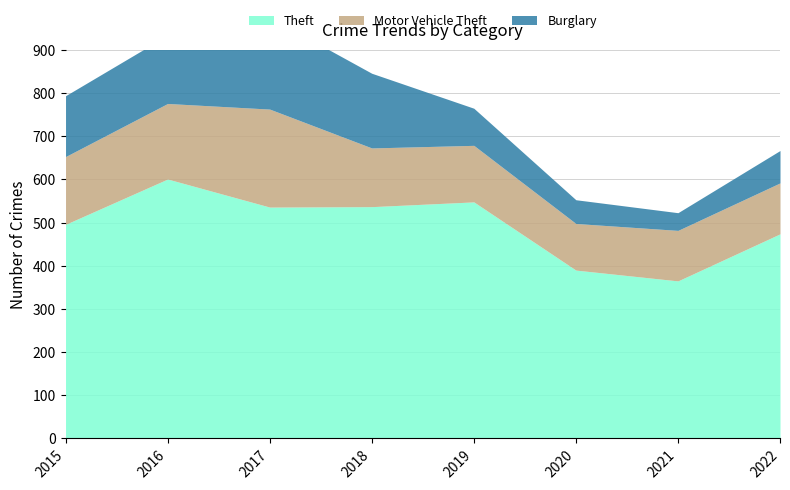

True or false: Motor Vehicle Theft and Theft intersect in this chart.

False